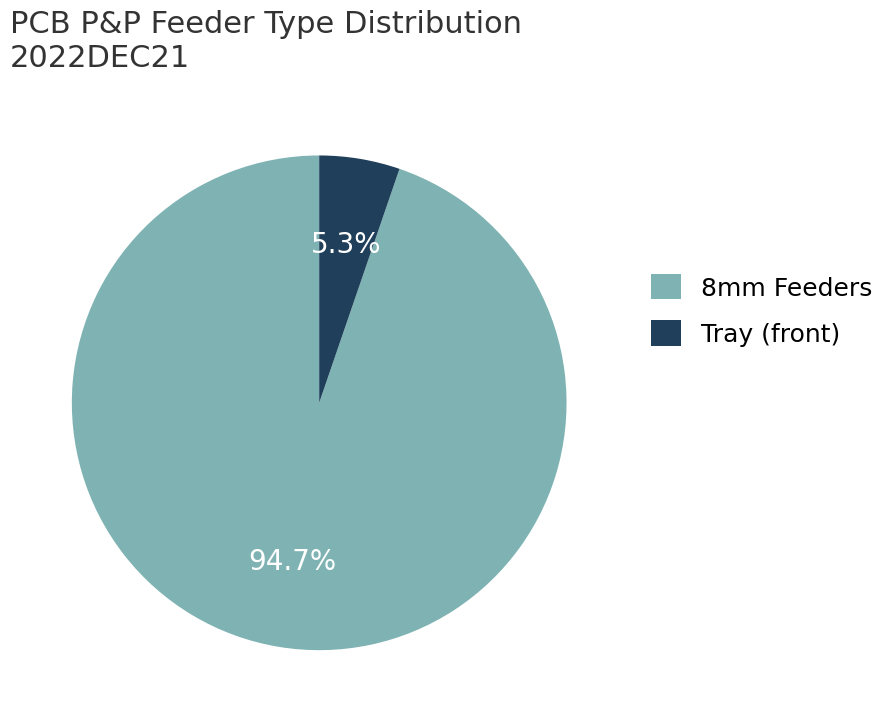

Which category has the smallest portion of the pie?

Tray (front)